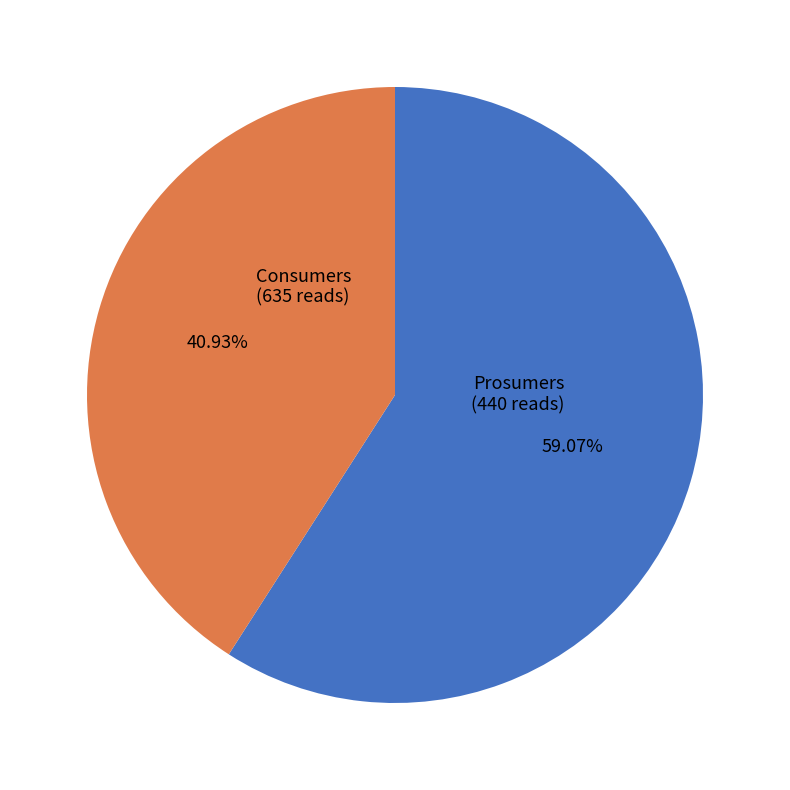

Which has a higher value, Consumers or Prosumers?

Consumers